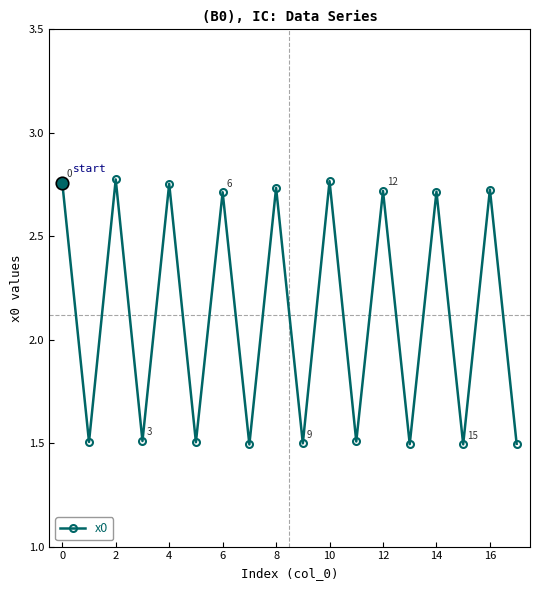

What is the average value?

2.1